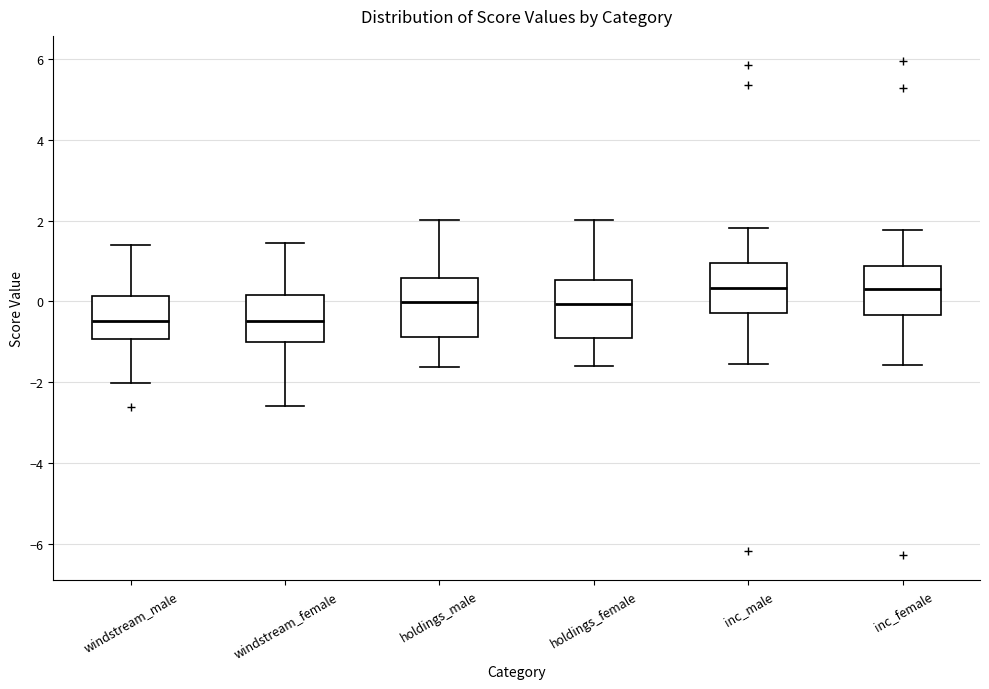

Reading left to right, read every box against the y-axis: the position of its median line, the range the box covers, and the ends of its whiskers. The values are not printed on the chart, so give them approximately, as read against the axis.

windstream_male: median -0.4, box -1.0 to 0.2, whiskers -2.0 to 1.4
windstream_female: median -0.6, box -1.0 to 0.2, whiskers -2.6 to 1.4
holdings_male: median 0.0, box -0.8 to 0.6, whiskers -1.6 to 2.0
holdings_female: median 0.0, box -1.0 to 0.6, whiskers -1.6 to 2.0
inc_male: median 0.4, box -0.2 to 1.0, whiskers -1.6 to 1.8
inc_female: median 0.2, box -0.4 to 0.8, whiskers -1.6 to 1.8